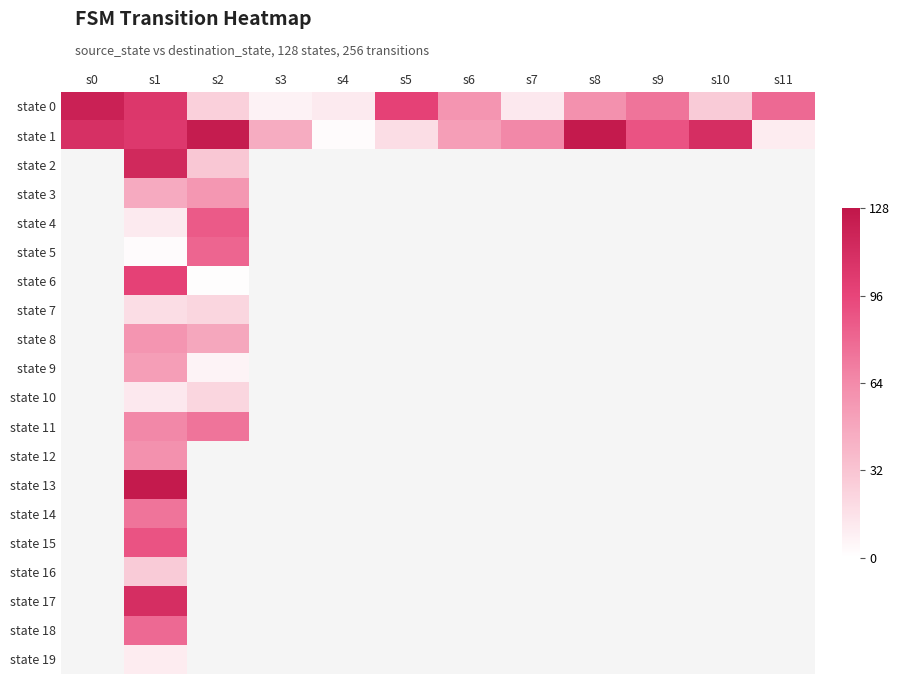

At which category is the sum across all series the highest?

s1